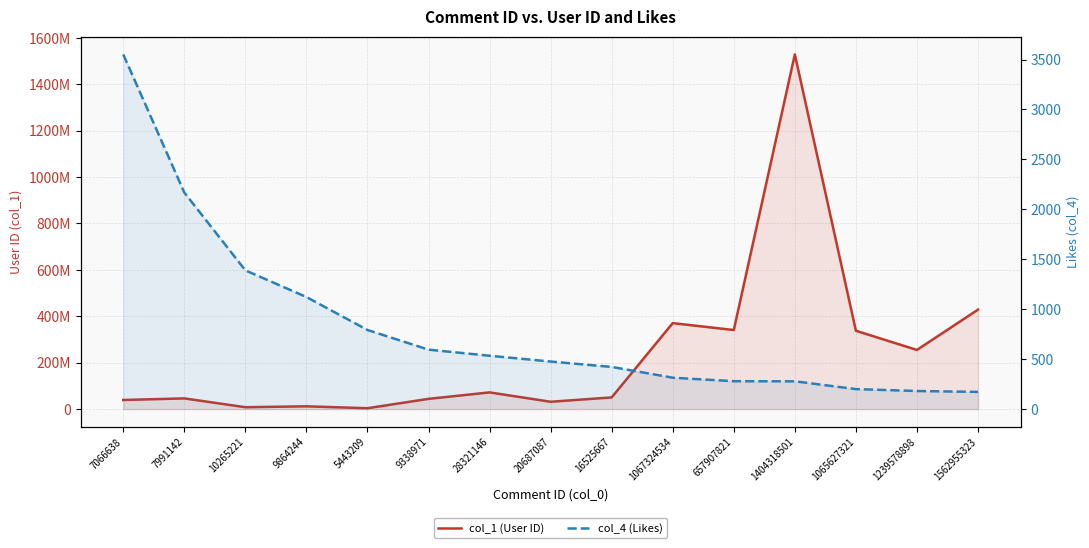

Which has a higher value, 20687087 or 28321146?

28321146